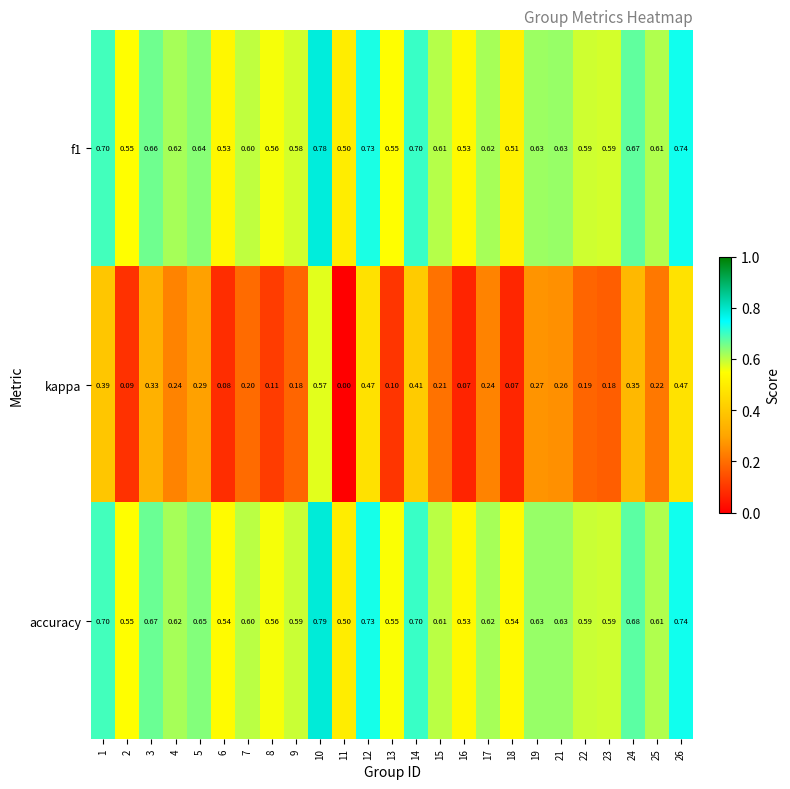

Is the value of f1 at 15 greater than the value of kappa at 14?

Yes